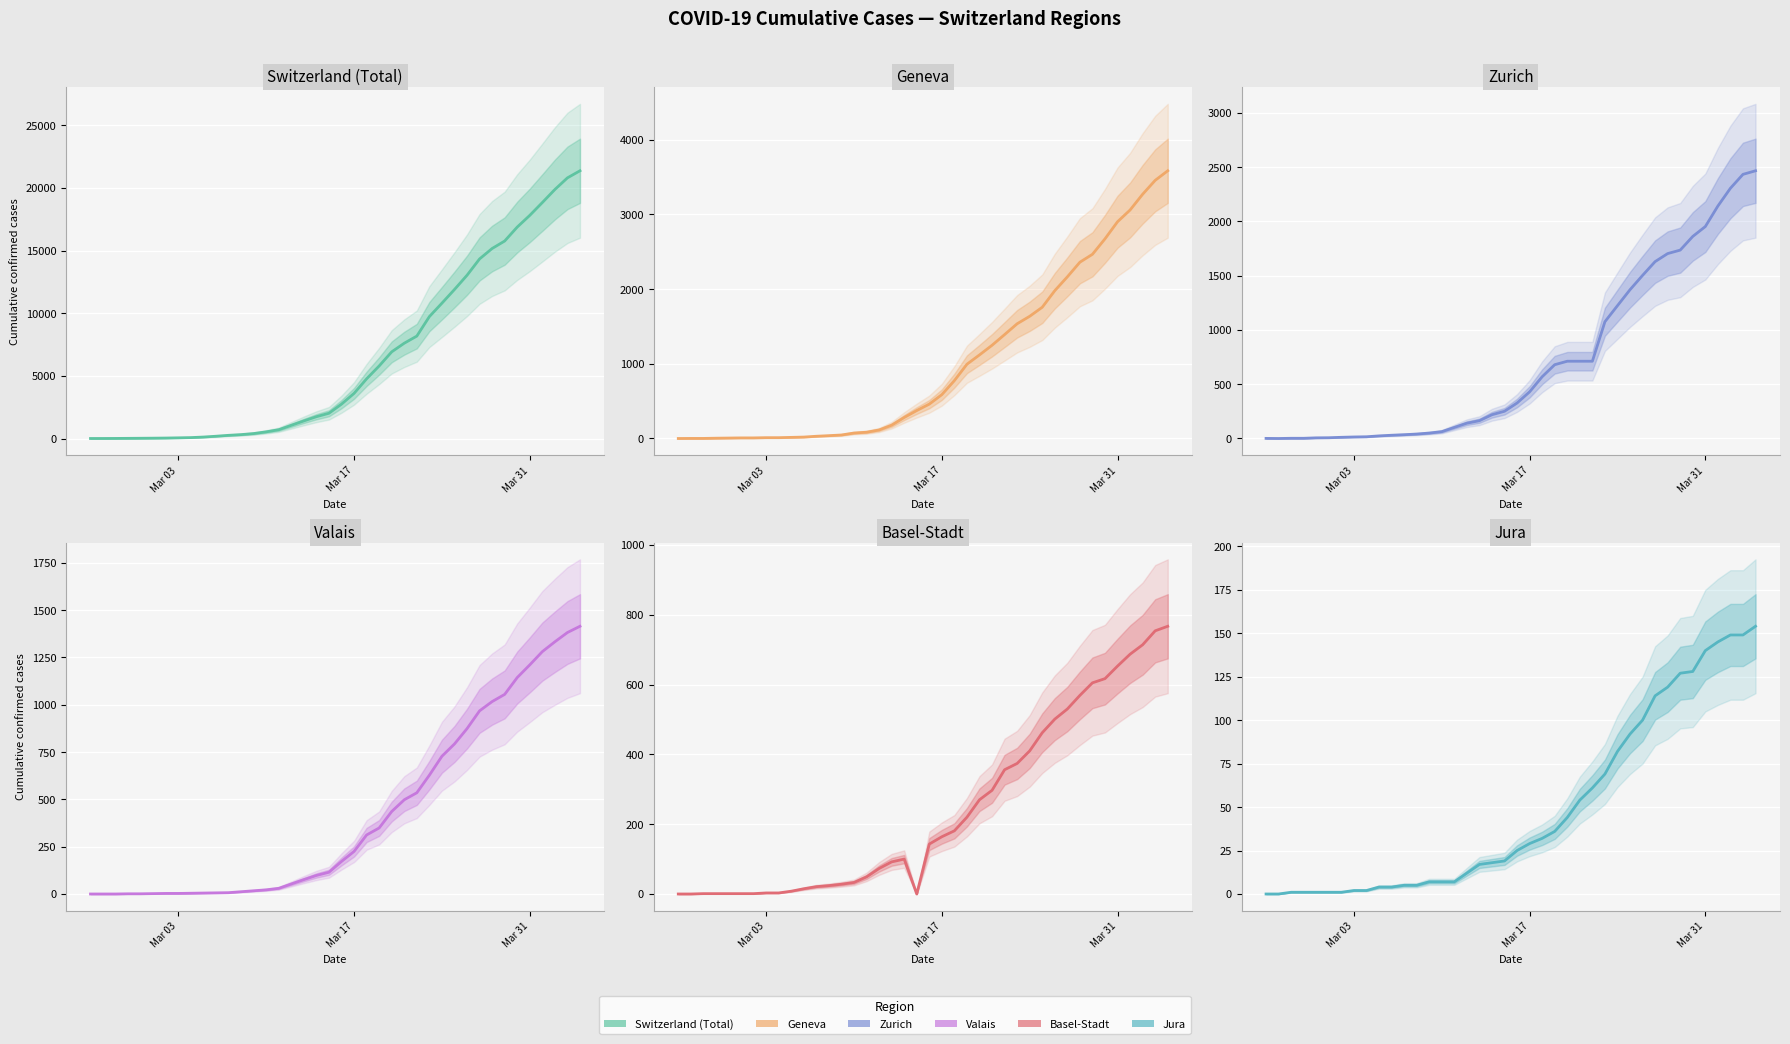

After their last crossing, which series has the higher values: GE or ZH?

GE